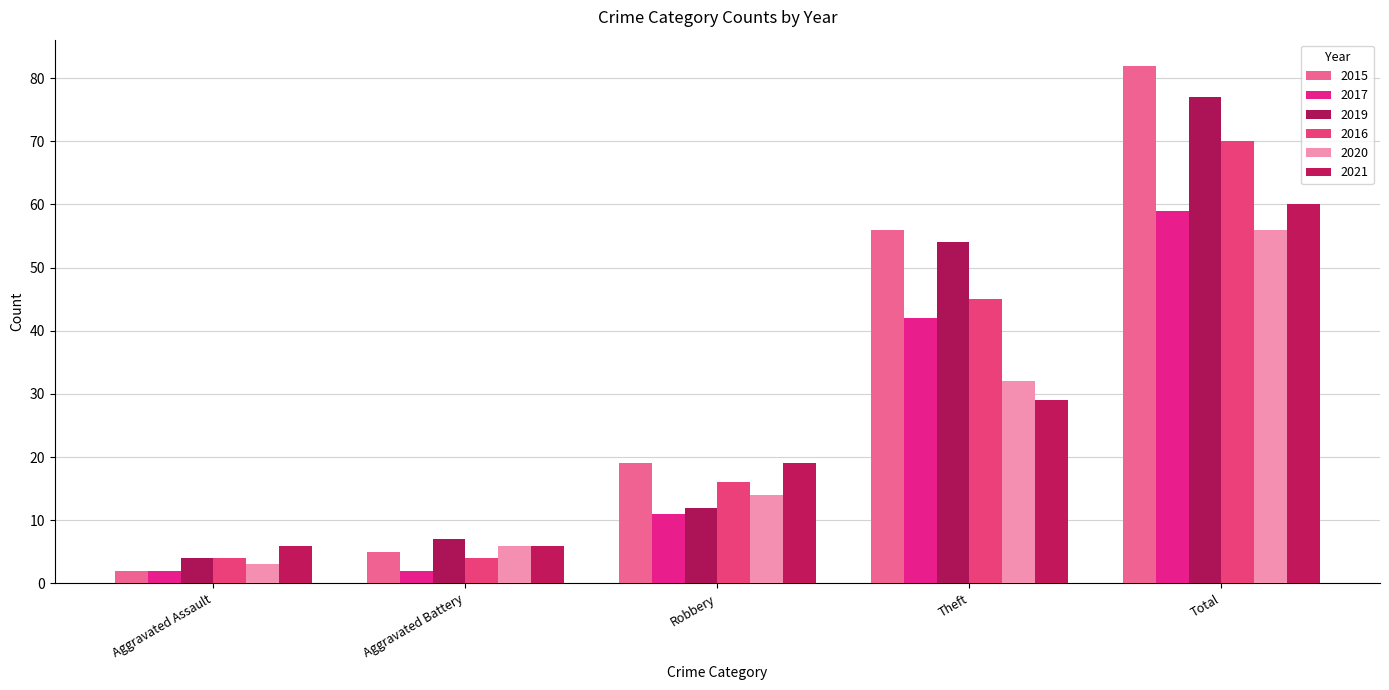

List the series in order of their peak value, highest first.

2015, 2019, 2016, 2021, 2017, 2020